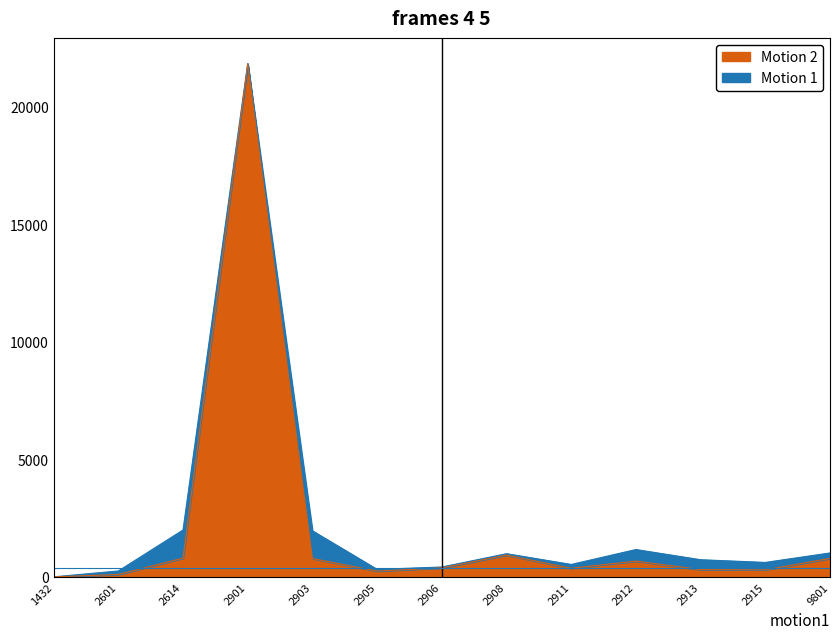

What is the value of the 8th point from the left?

928